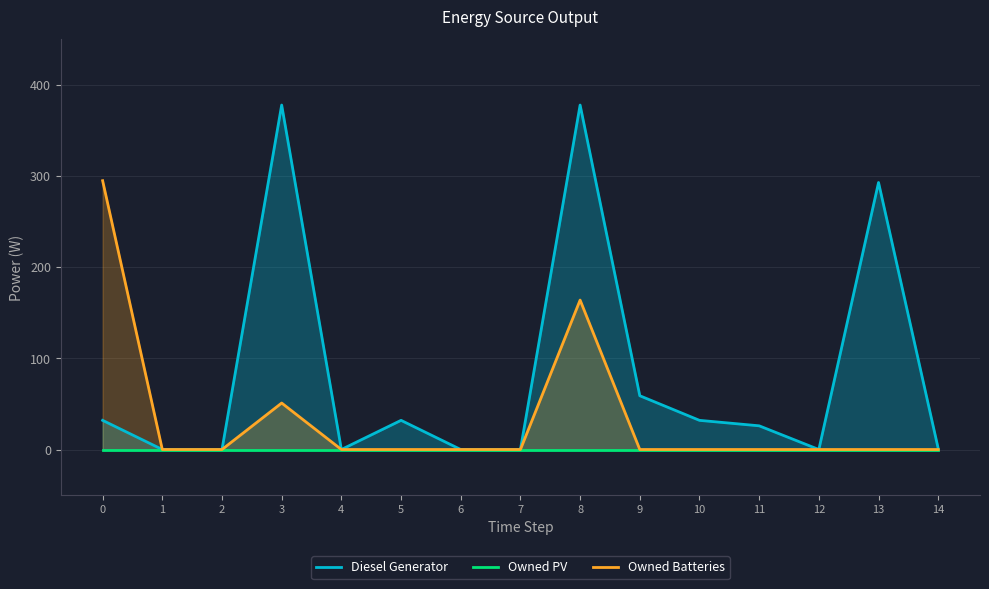

At how many categories does at least one series exceed 319?

2